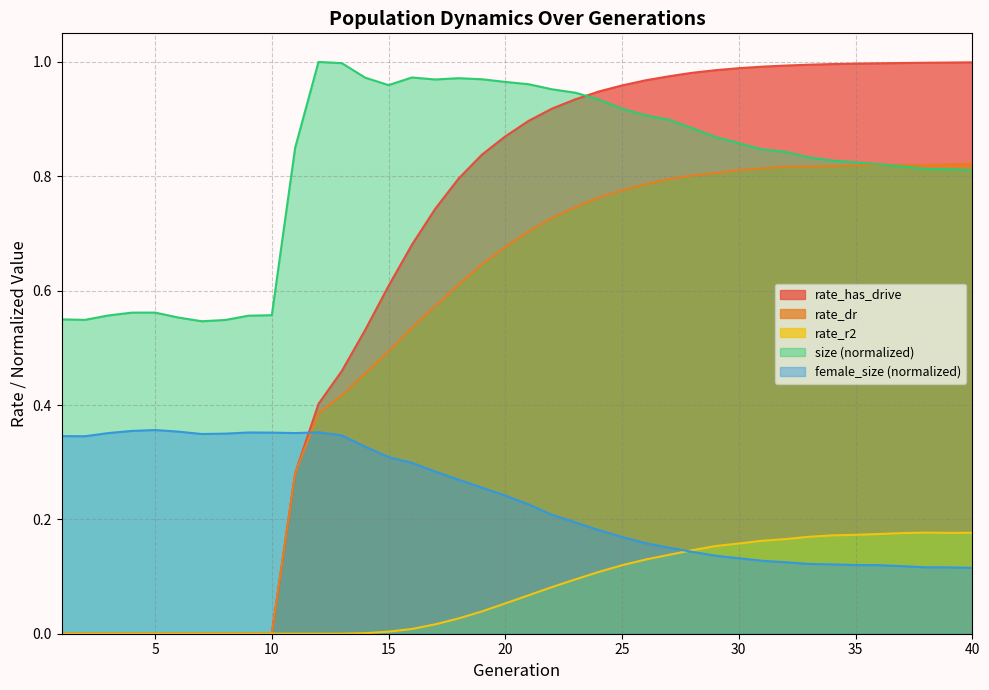

List the labels in order of rate_r2 value, largest first.

38, 40, 39, 37, 36, 35, 34, 33, 32, 31, 30, 29, 28, 27, 26, 25, 24, 23, 22, 21, 20, 19, 18, 17, 16, 15, 14, 1, 2, 3, 4, 5, 6, 7, 8, 9, 10, 11, 12, 13